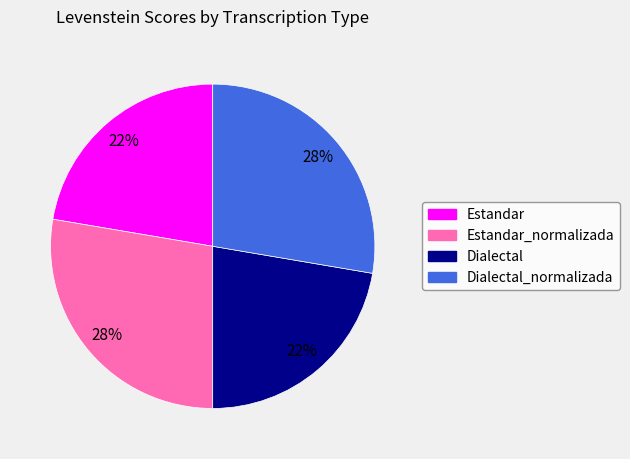

Is there a majority slice in this chart?

No